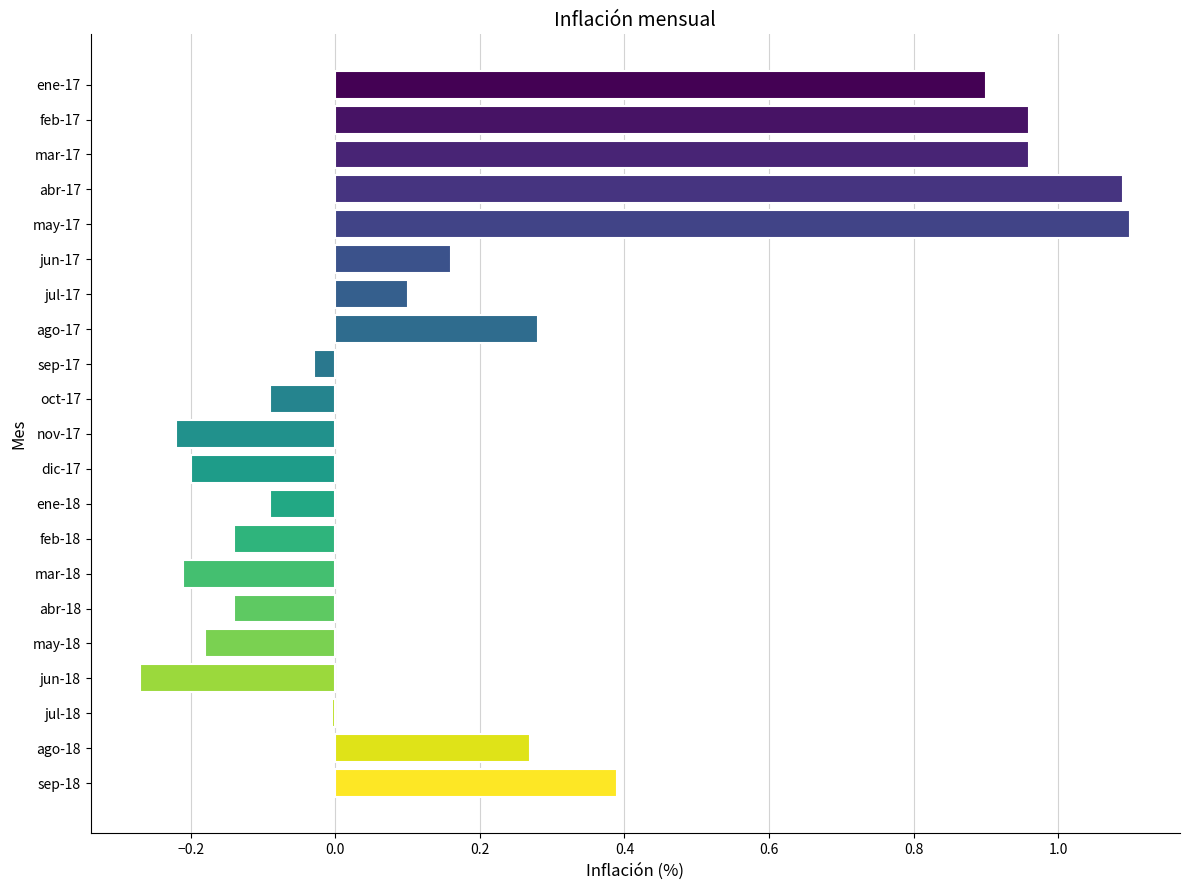

What is the greatest value displayed?

1.1